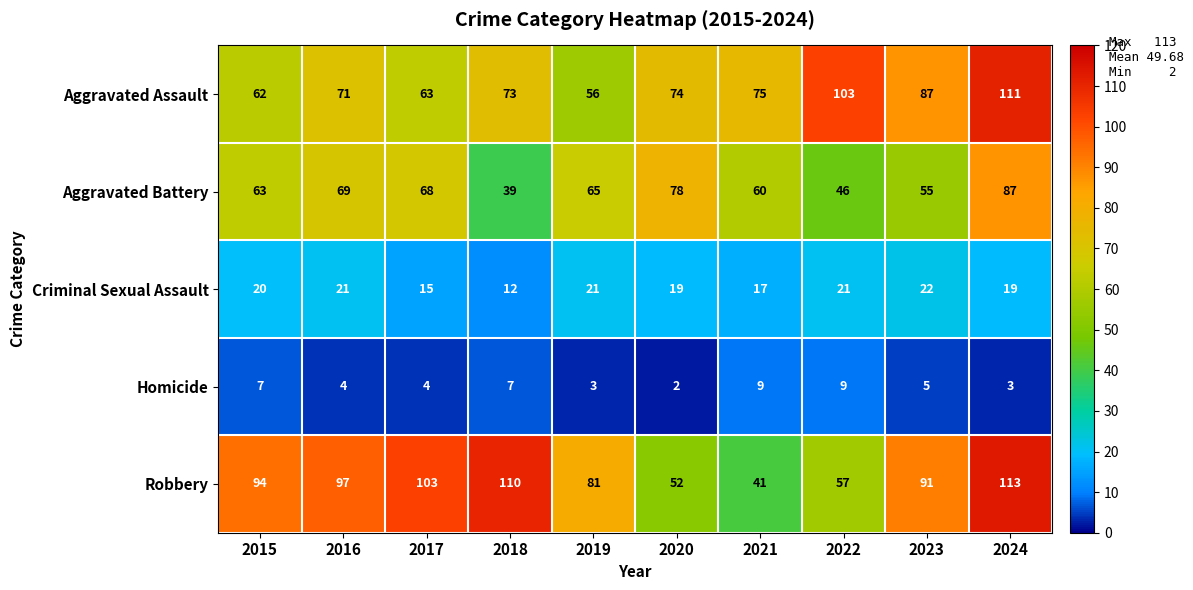

Is it true that Aggravated Assault equals 111 at 2024?

True